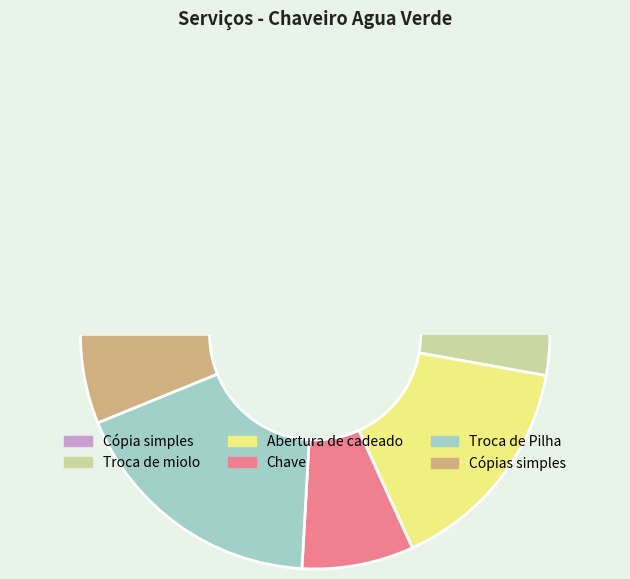

True or false: Troca de Pilha accounts for 6% of the total.

False